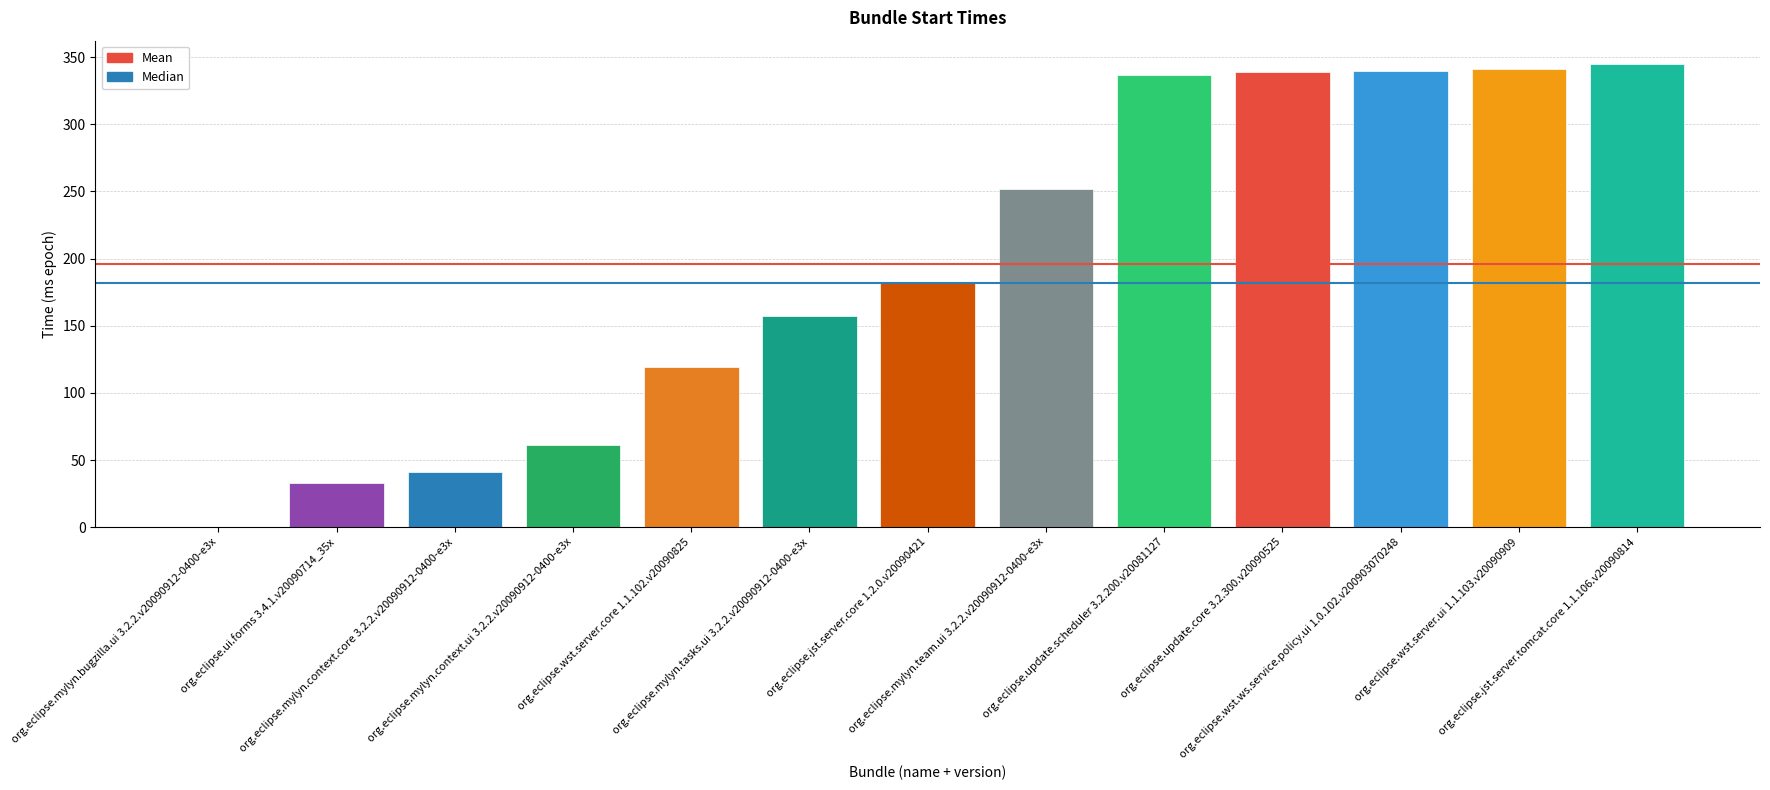

What is the greatest value displayed?

345